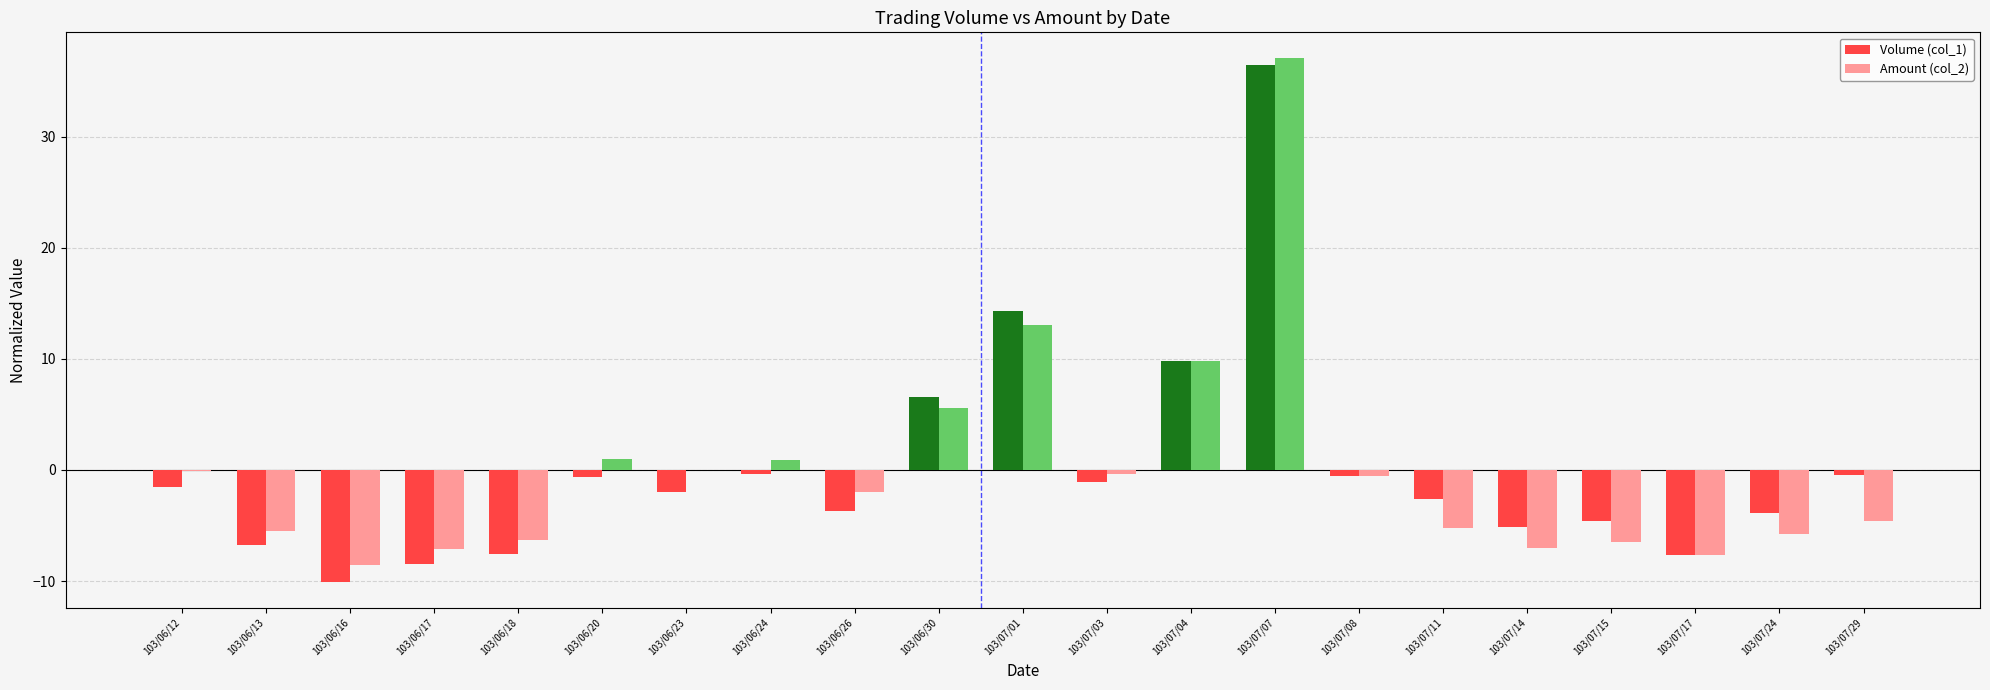

Is the value of Amount (col_2) at 103/07/04 greater than the value of Volume (col_1) at 103/06/24?

Yes